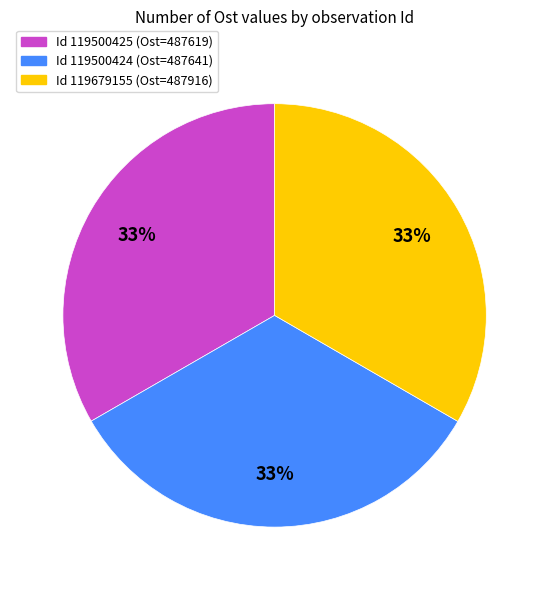

Approximately how many times larger is the value at Id 119500424 (Ost=487641) compared to Id 119679155 (Ost=487916)?

1.0